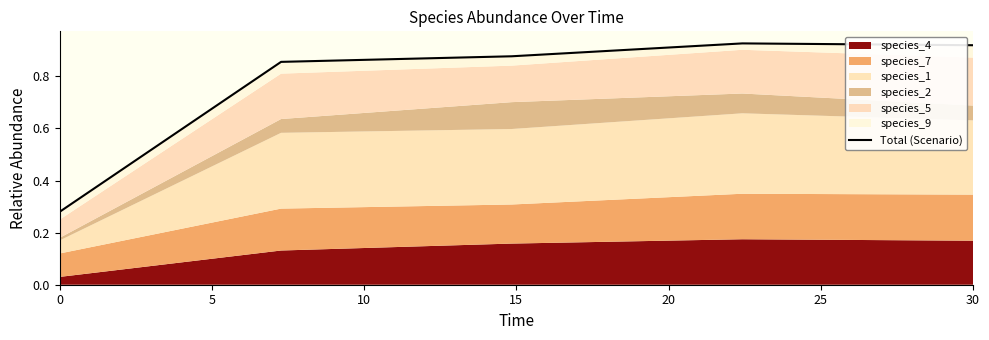

What is the value of the 5th point from the left?

0.9